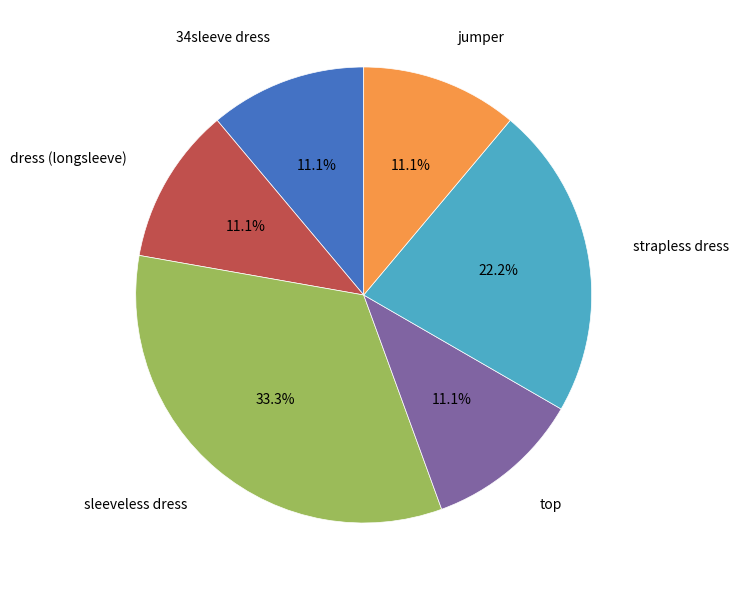

To the nearest percent, what is the average slice percentage?

17%